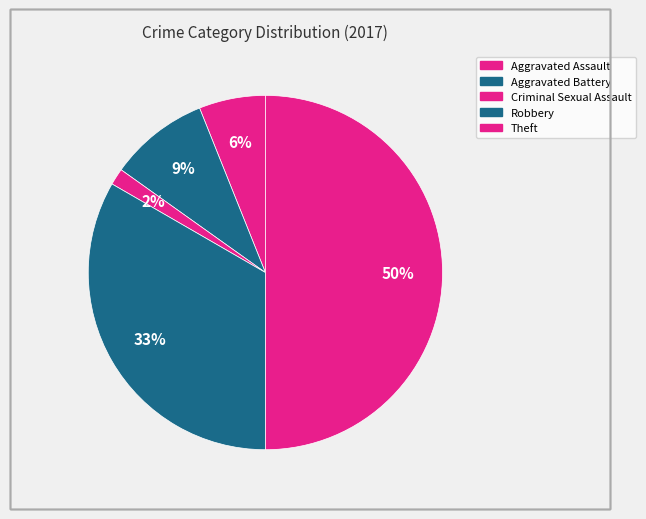

How many segments does this pie chart have?

5